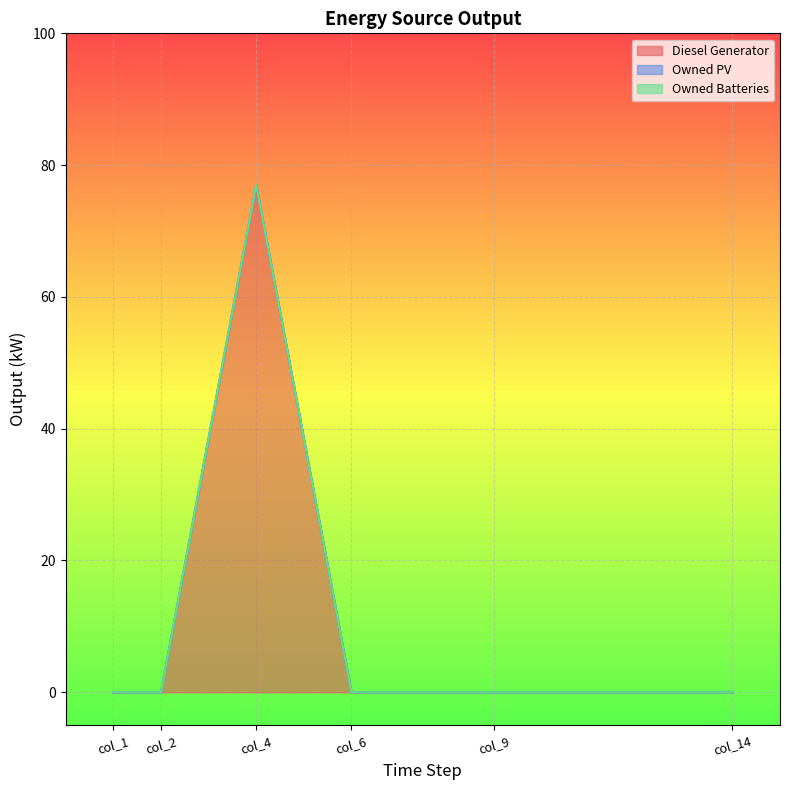

Reading left to right, extract all data points from this chart.

Diesel Generator: col_1=0	col_2=0	col_4=77	col_6=0	col_9=0	col_14=0
Owned PV: col_1=0	col_2=0	col_4=0	col_6=0	col_9=0	col_14=0
Owned Batteries: col_1=0	col_2=0	col_4=0	col_6=0	col_9=0	col_14=0